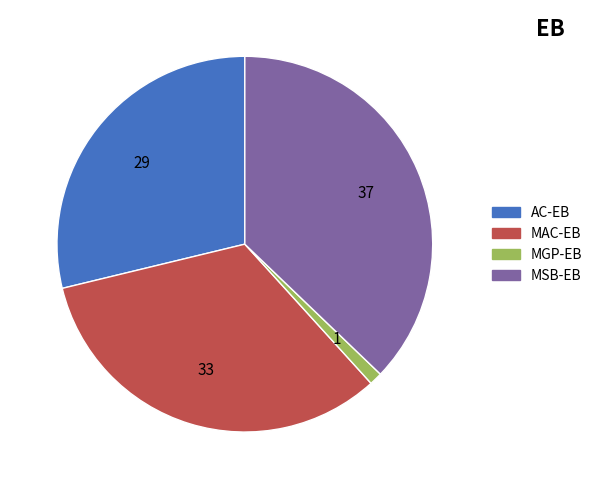

Is there any slice that represents more than half of the pie?

No